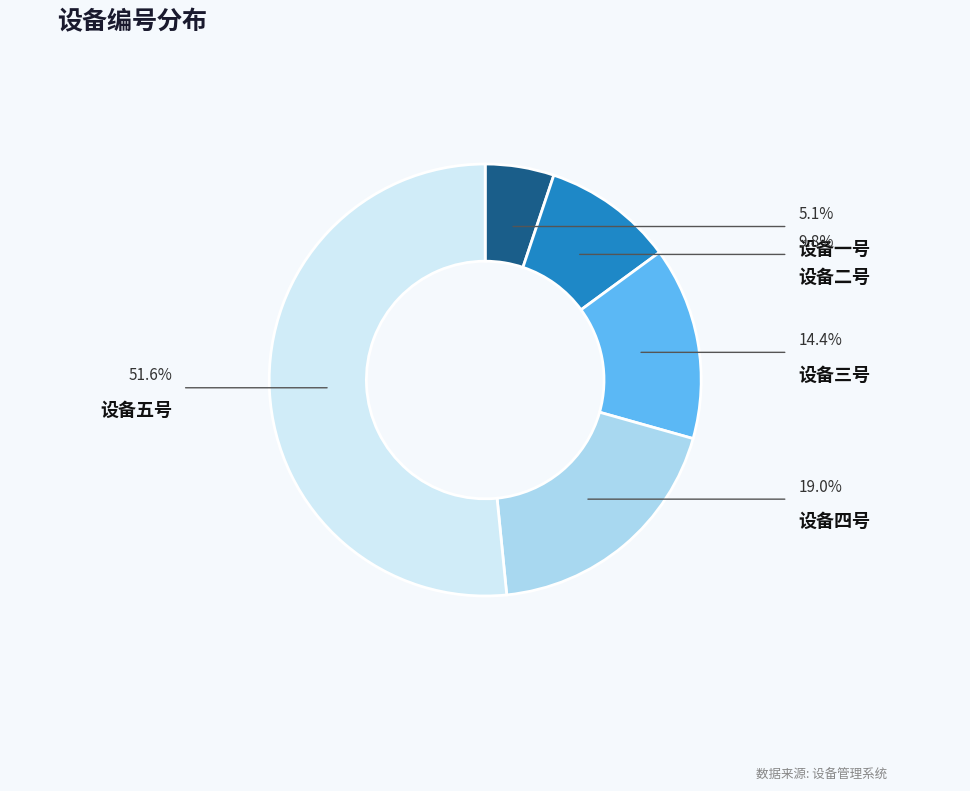

What percentage do 设备二号 and 设备四号 together represent?

28.8%